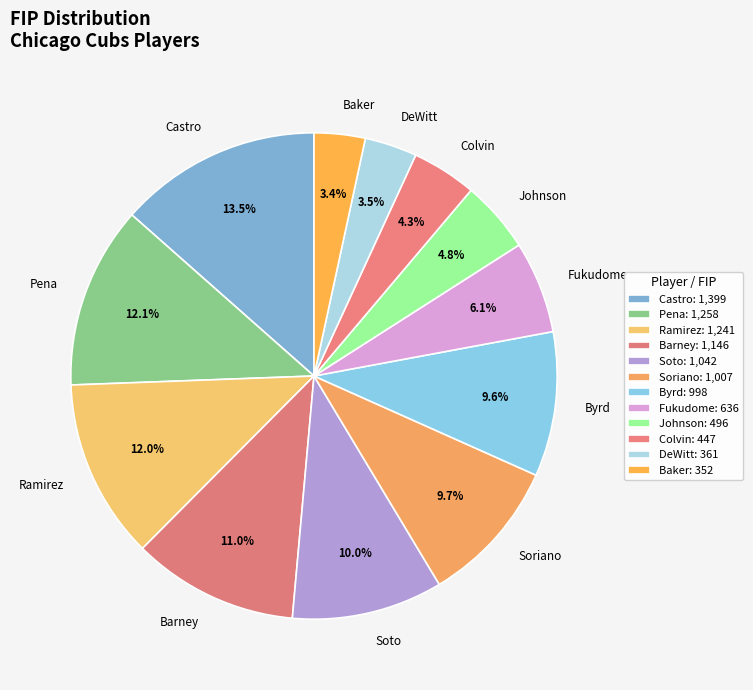

Does Johnson account for over 50% of the chart?

No